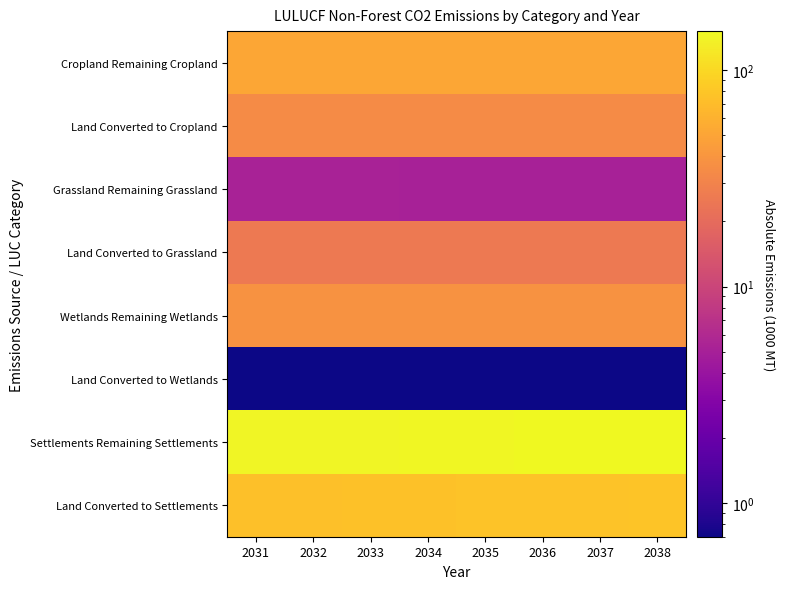

Which has a higher value, 2034 or 2032?

2032